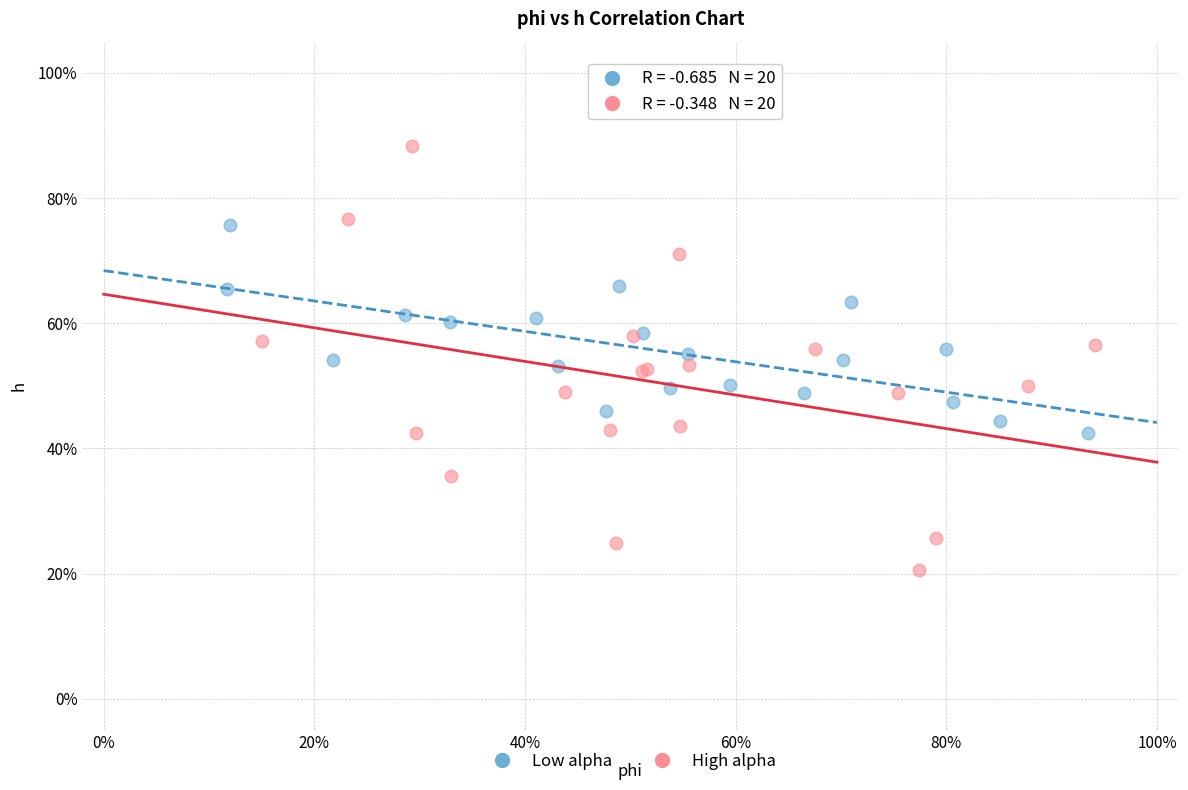

Which series contains the highest Y value?

High alpha